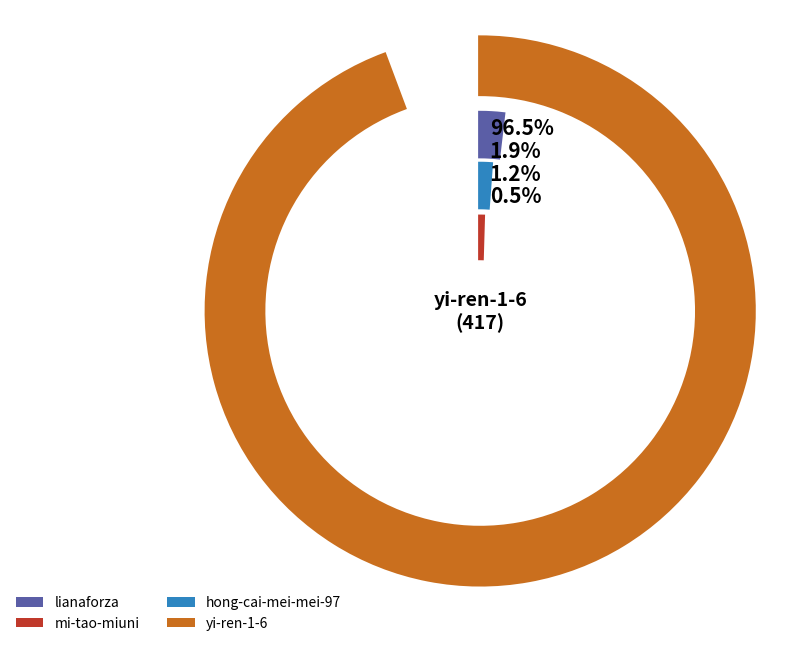

Is it true that yi-ren-1-6 is 99% of the pie?

False